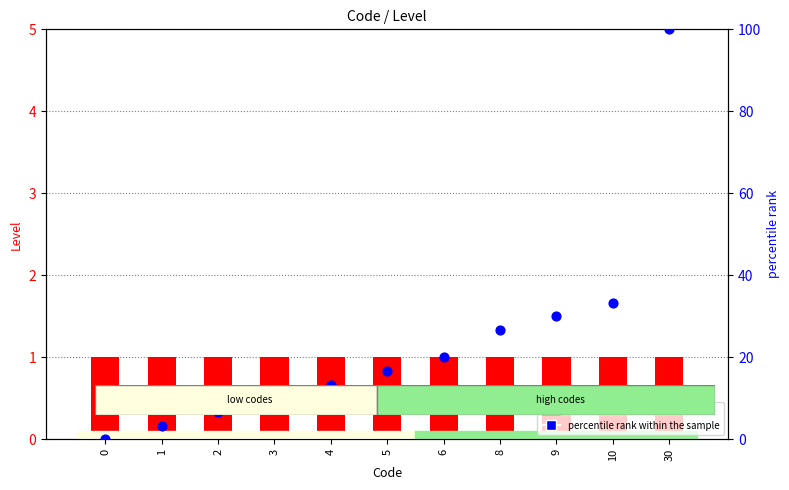

Which series contains the highest Y value?

percentile rank within the sample